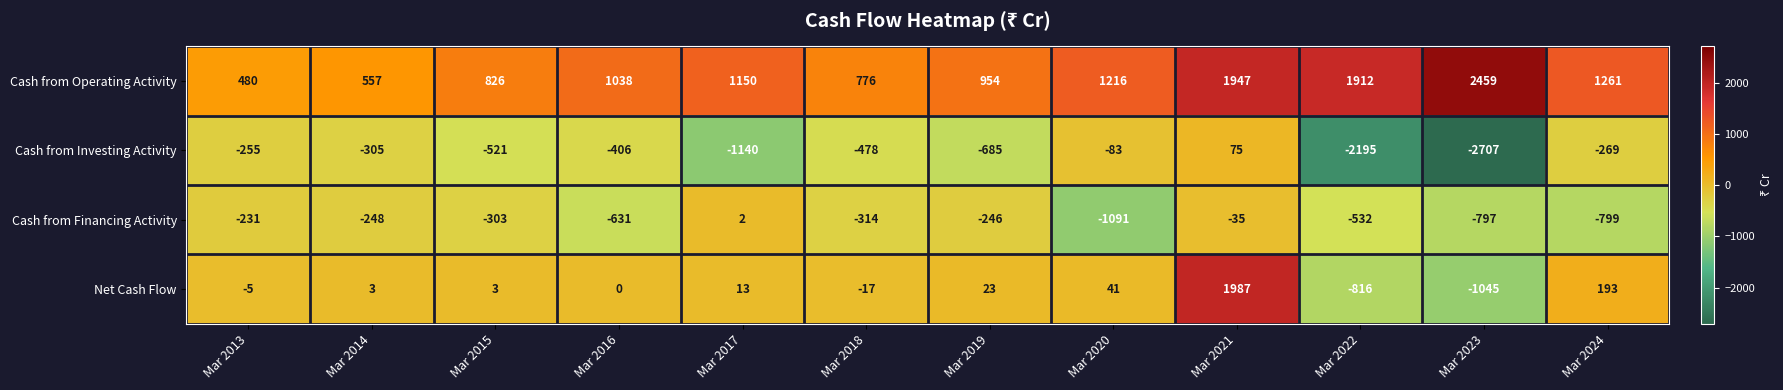

Which label corresponds to the smallest value in the chart?

Mar 2023